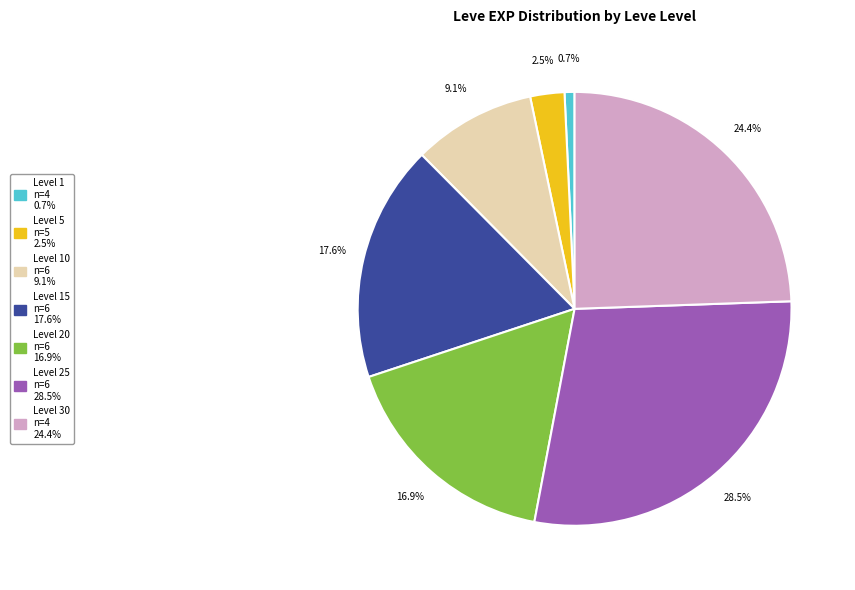

Does Level 20 n=6 16.9% account for over 50% of the chart?

No